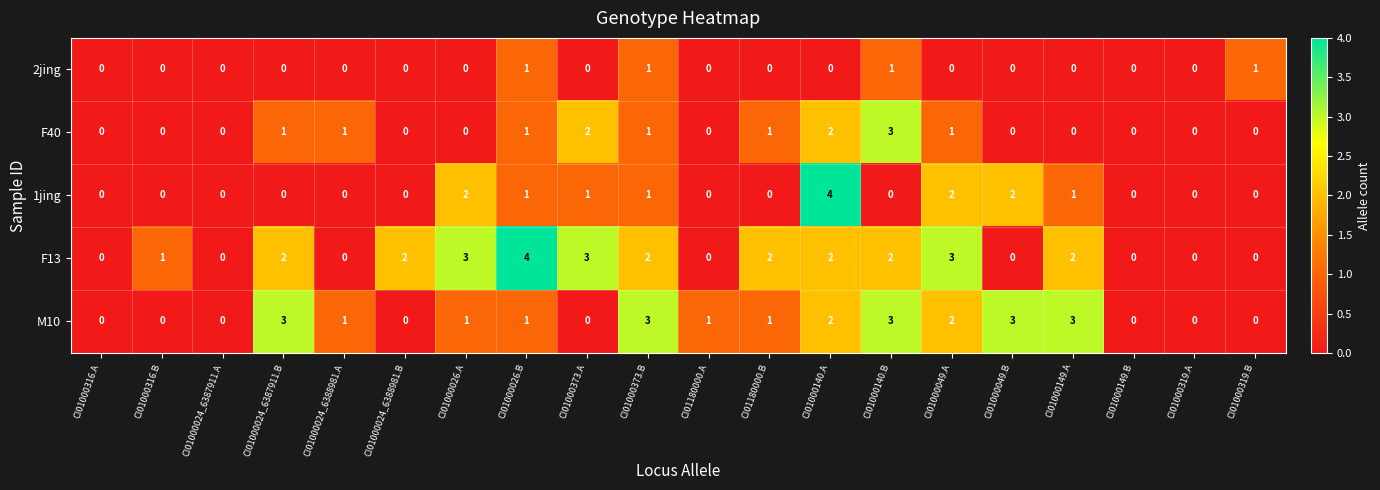

What is the difference between the maximum and minimum values in the M10 series?

3